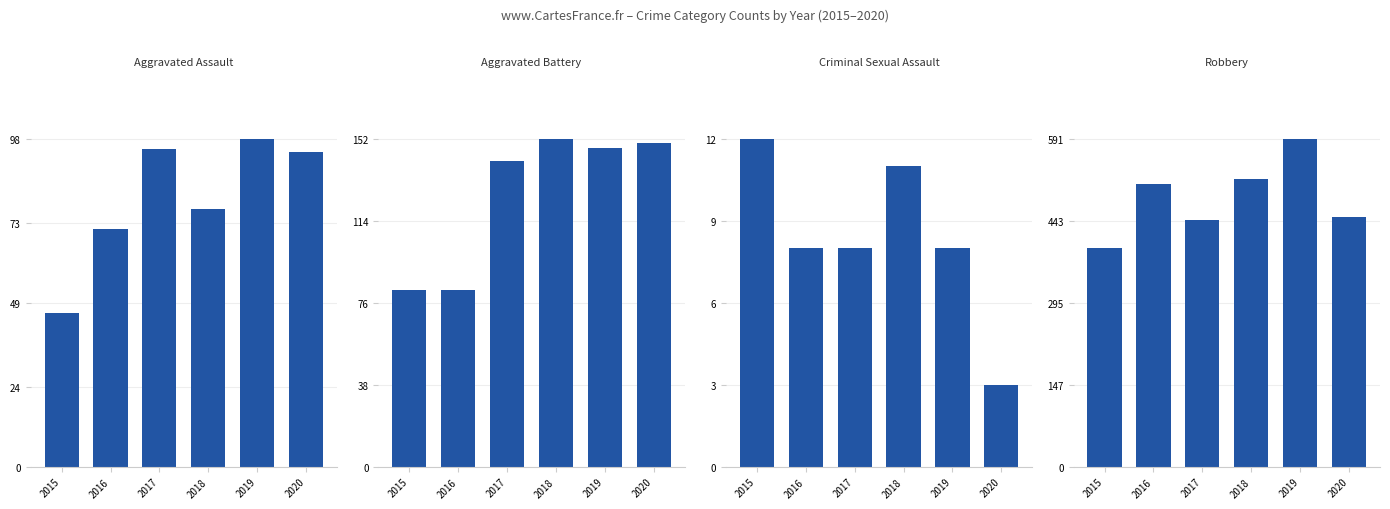

Which has a higher value, 2017 or 2016?

2017